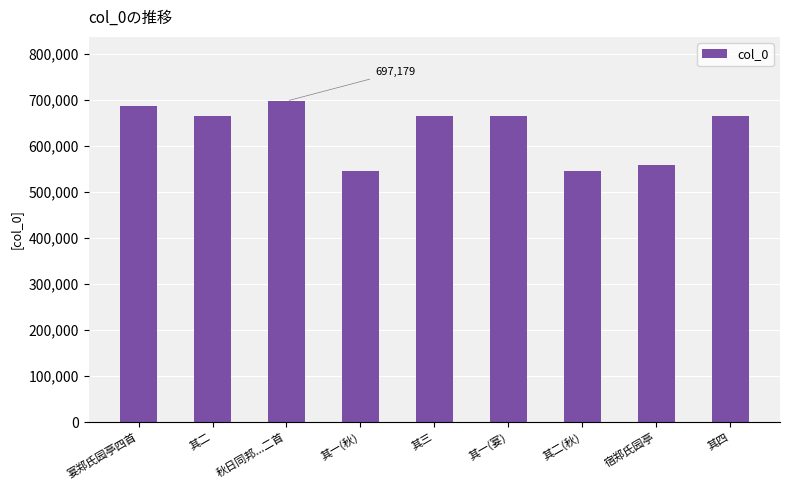

Read the value at 其一(秋).

545096